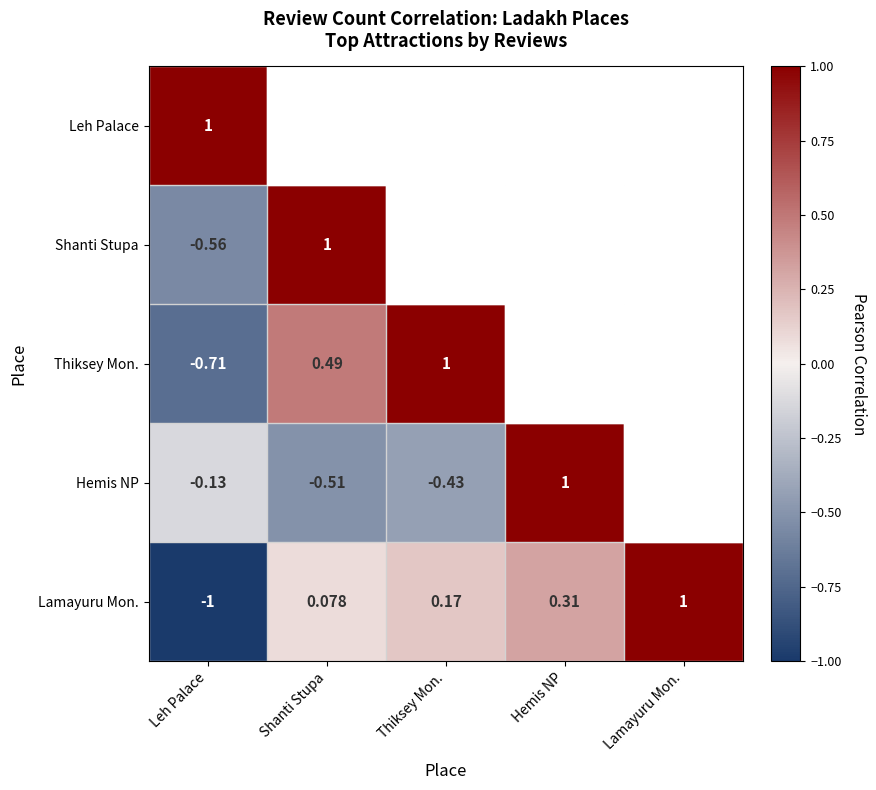

At which label is Lamayuru Mon. closest to 0?

Shanti Stupa